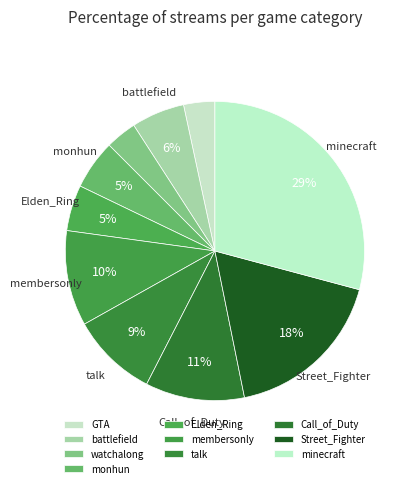

What is the smallest slice in the pie chart?

GTA